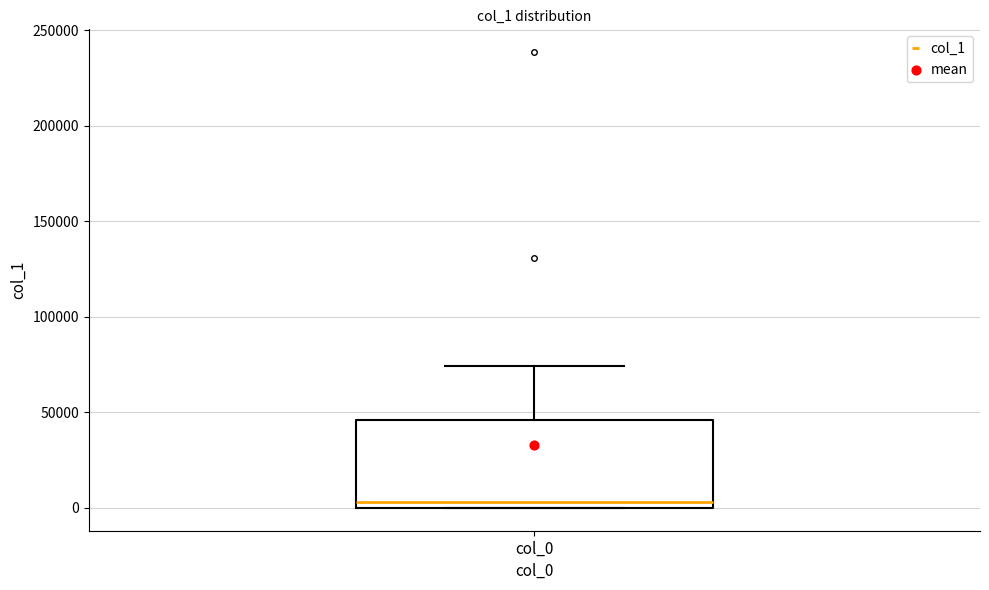

Read this box plot against the y-axis: the position of the median line, the range covered by the box, and the ends of both whiskers. The values are not printed on the chart, so give them approximately, as read against the axis.

median 5000, box 0 to 45000, whiskers 0 to 75000